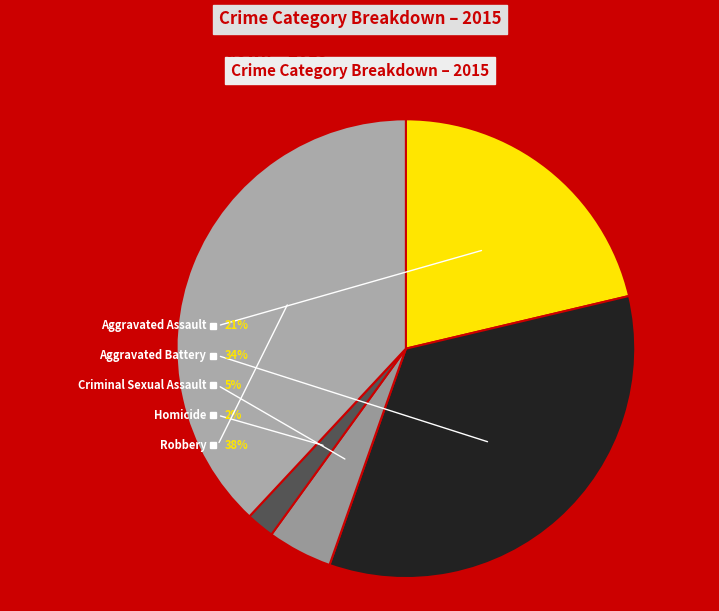

What portion of the pie excludes Aggravated Battery?

65.9%